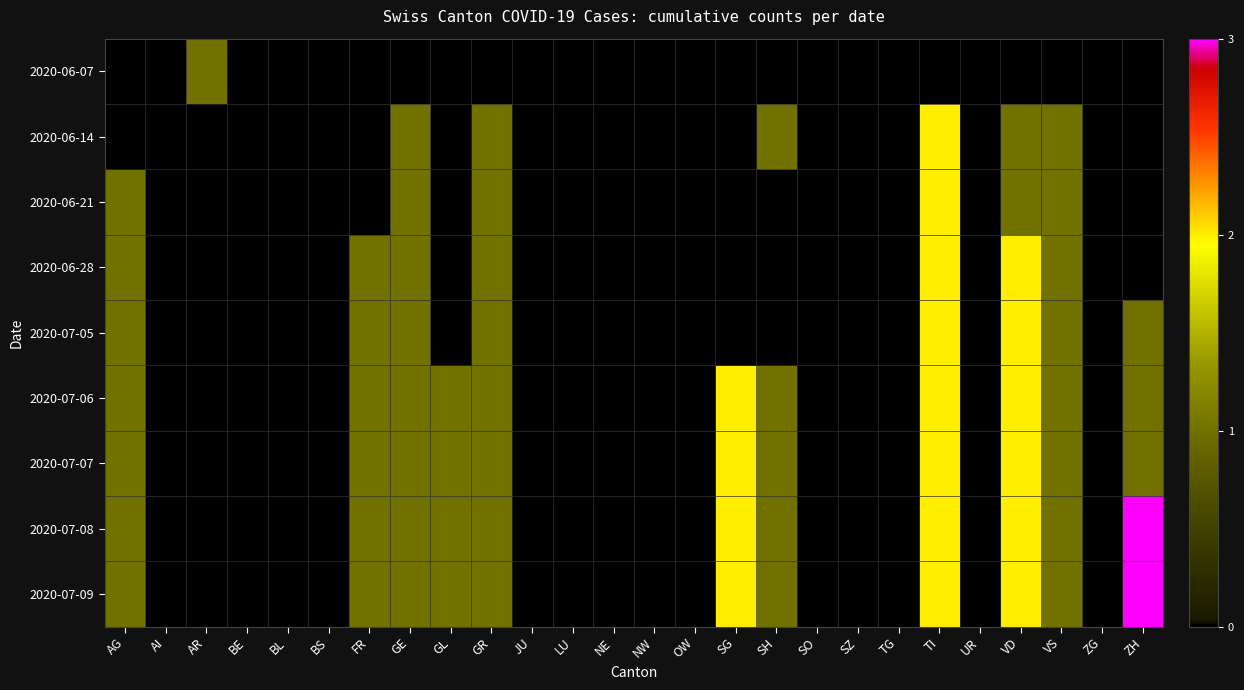

Which series has the largest range (max minus min)?

2020-07-08